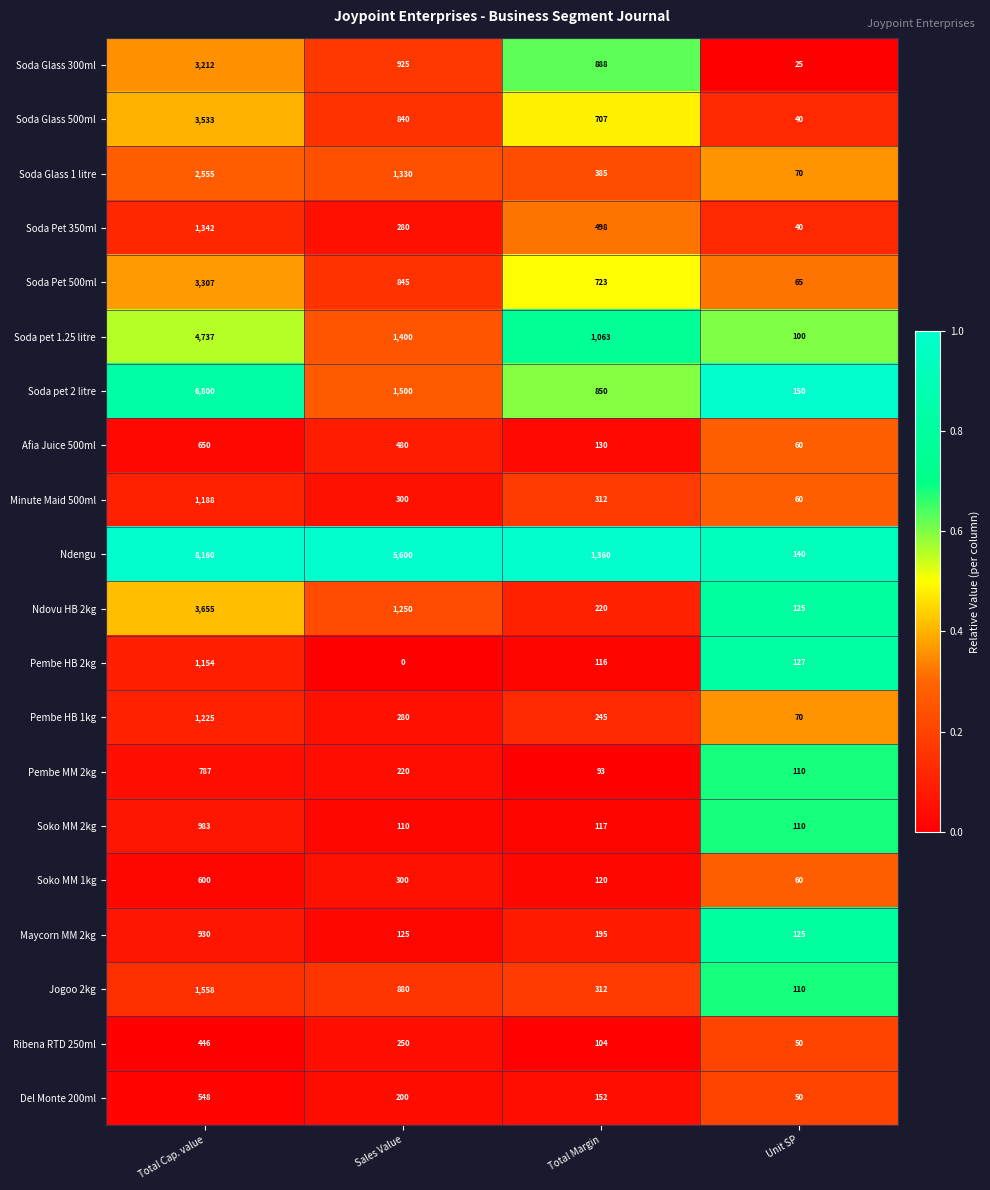

What is the difference between the highest and lowest values at Sales Value?

5600